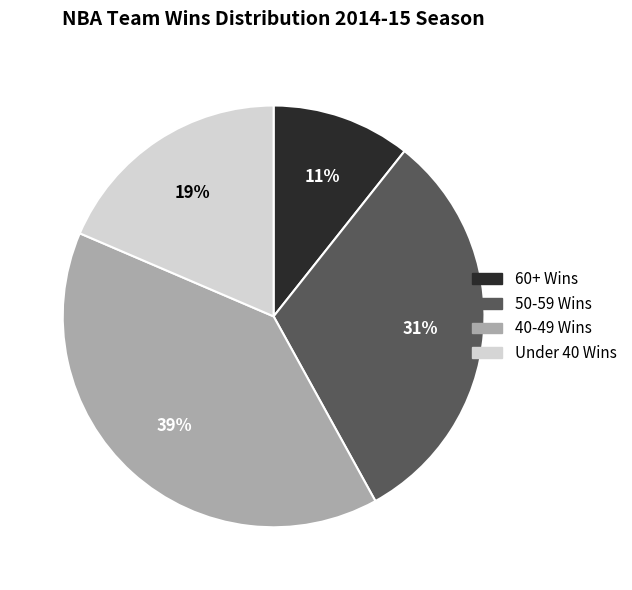

Is there a majority slice in this chart?

No